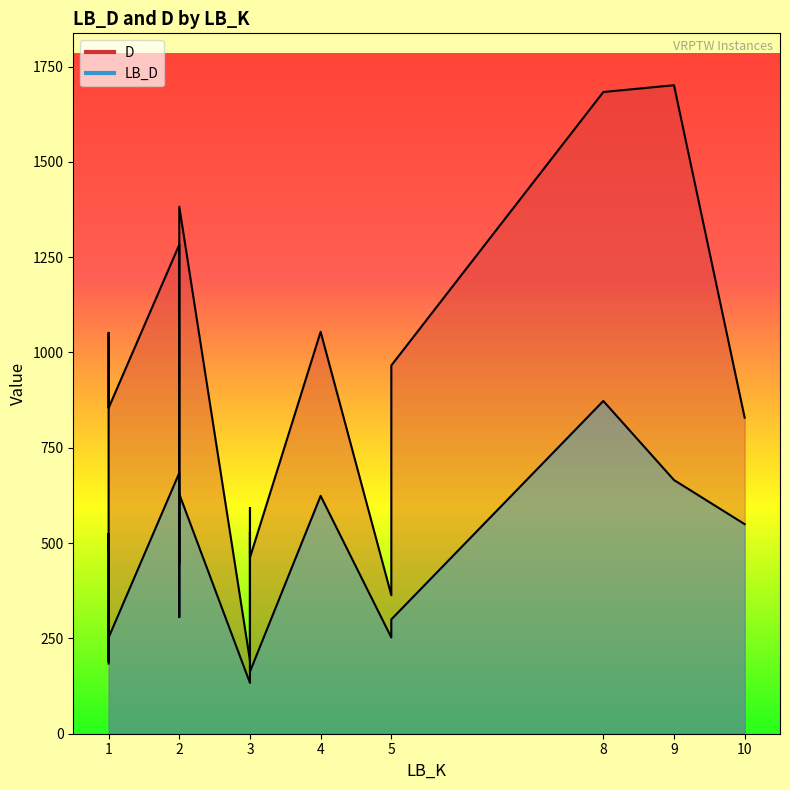

What is the sum of all D values?

14700.0